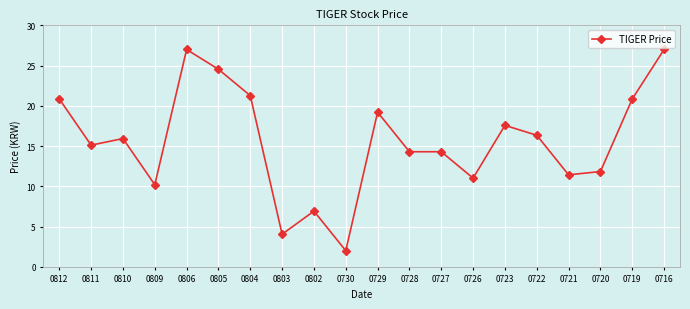

How many lines are shown in the chart?

1